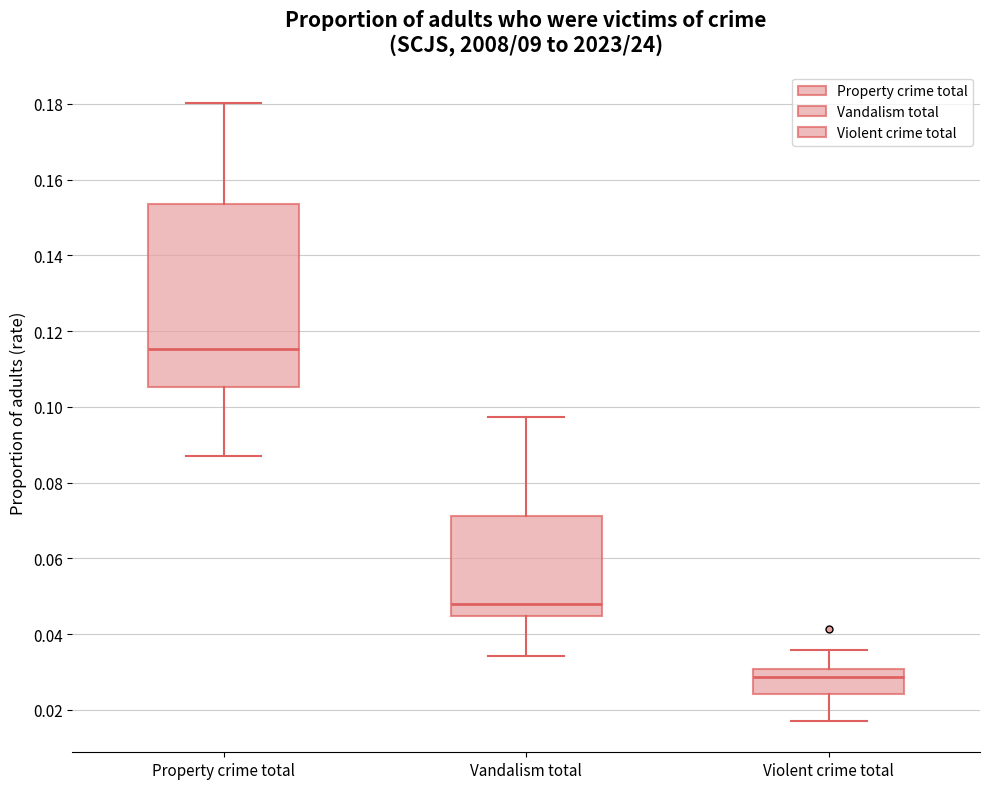

Comparing the boxes themselves (not the whiskers), which one is the tallest?

Property crime total